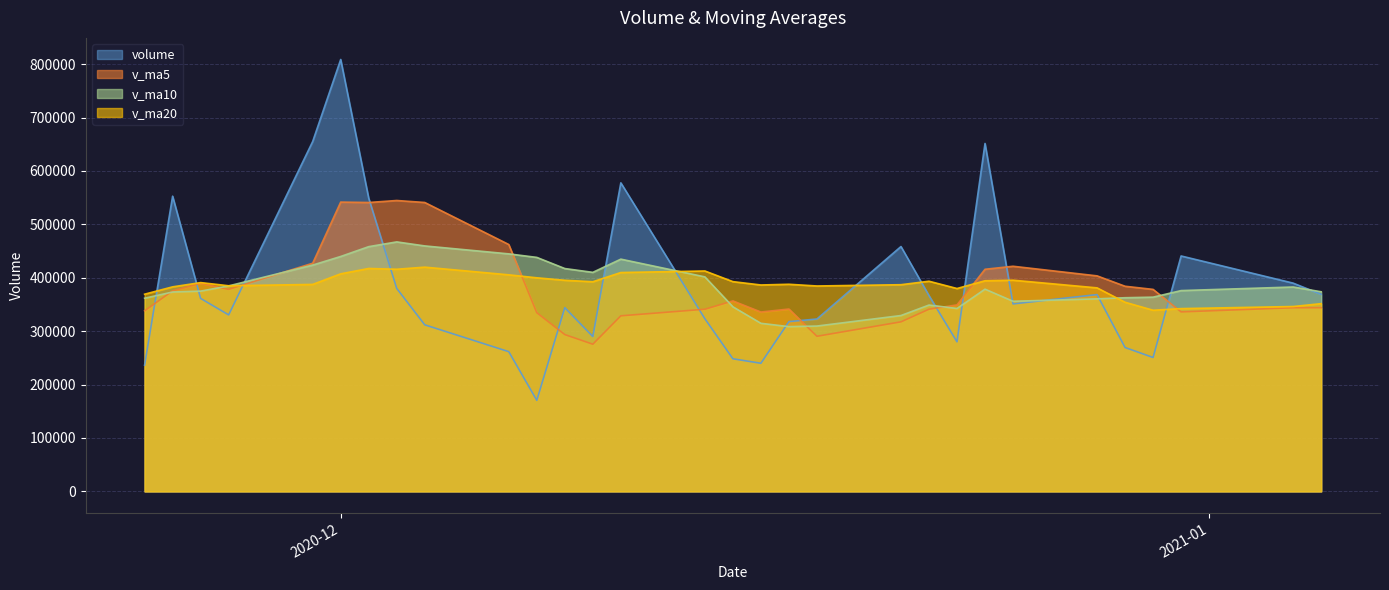

Read the v_ma10 value at 2020-12-16.

314723.4